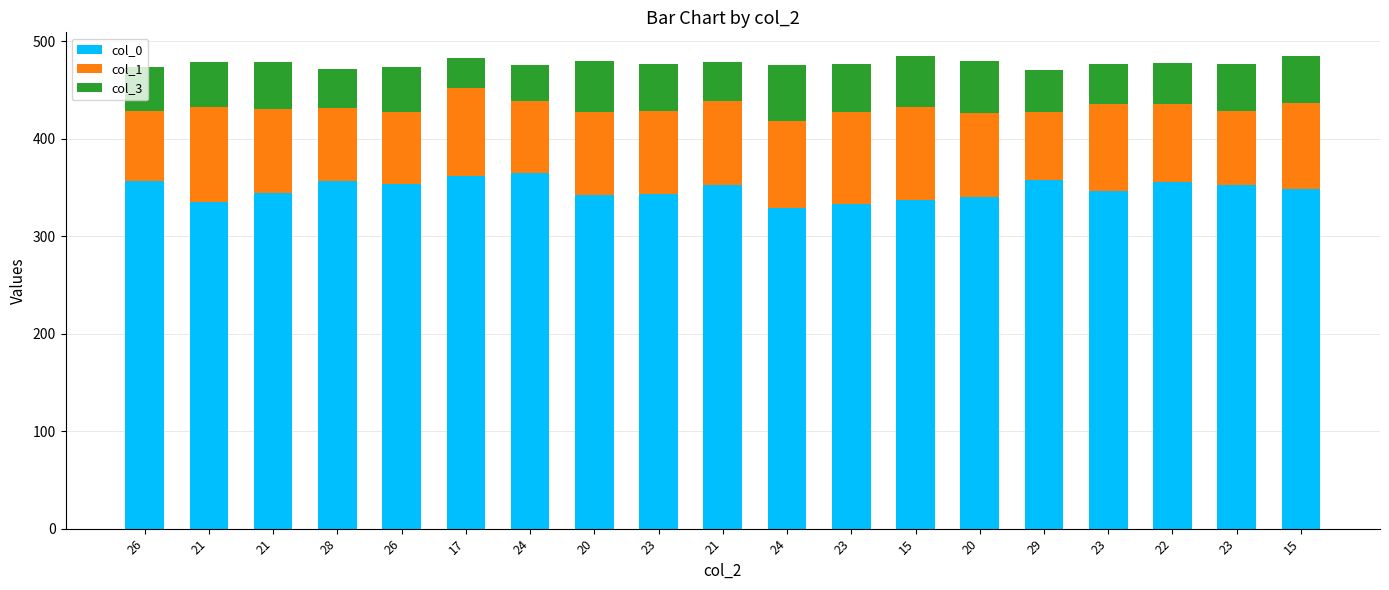

How many values in the col_0 series are below 348?

9